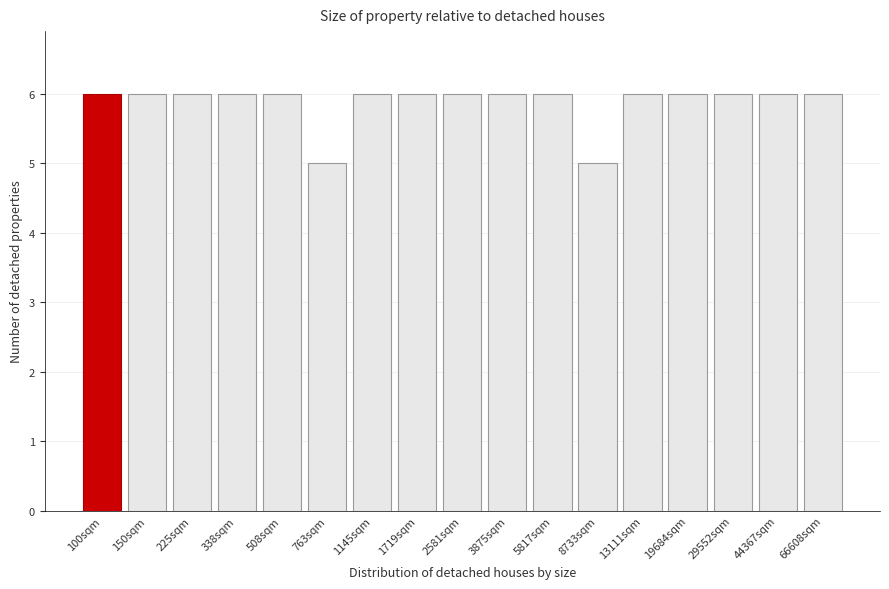

Reading right to left, transcribe all the data shown in this chart.

66608sqm=6	44367sqm=6	29552sqm=6	19684sqm=6	13111sqm=6	8733sqm=5	5817sqm=6	3875sqm=6	2581sqm=6	1719sqm=6	1145sqm=6	763sqm=5	508sqm=6	338sqm=6	225sqm=6	150sqm=6	100sqm=6